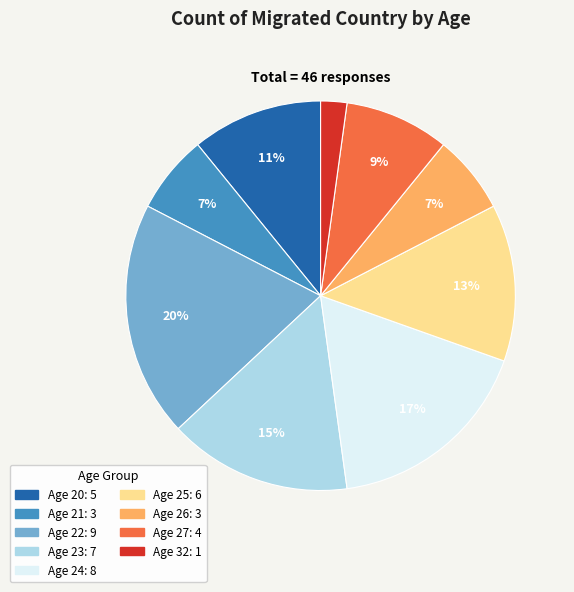

To the nearest percent, what is the average slice percentage?

11%